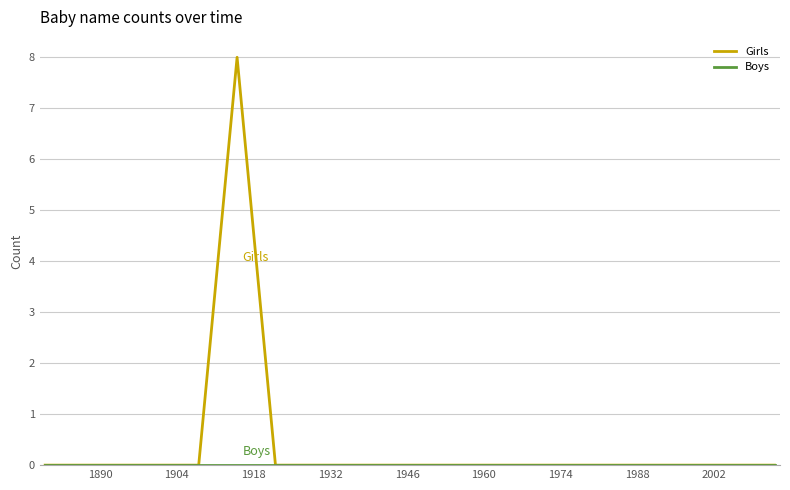

Which series has the widest spread of values?

Girls